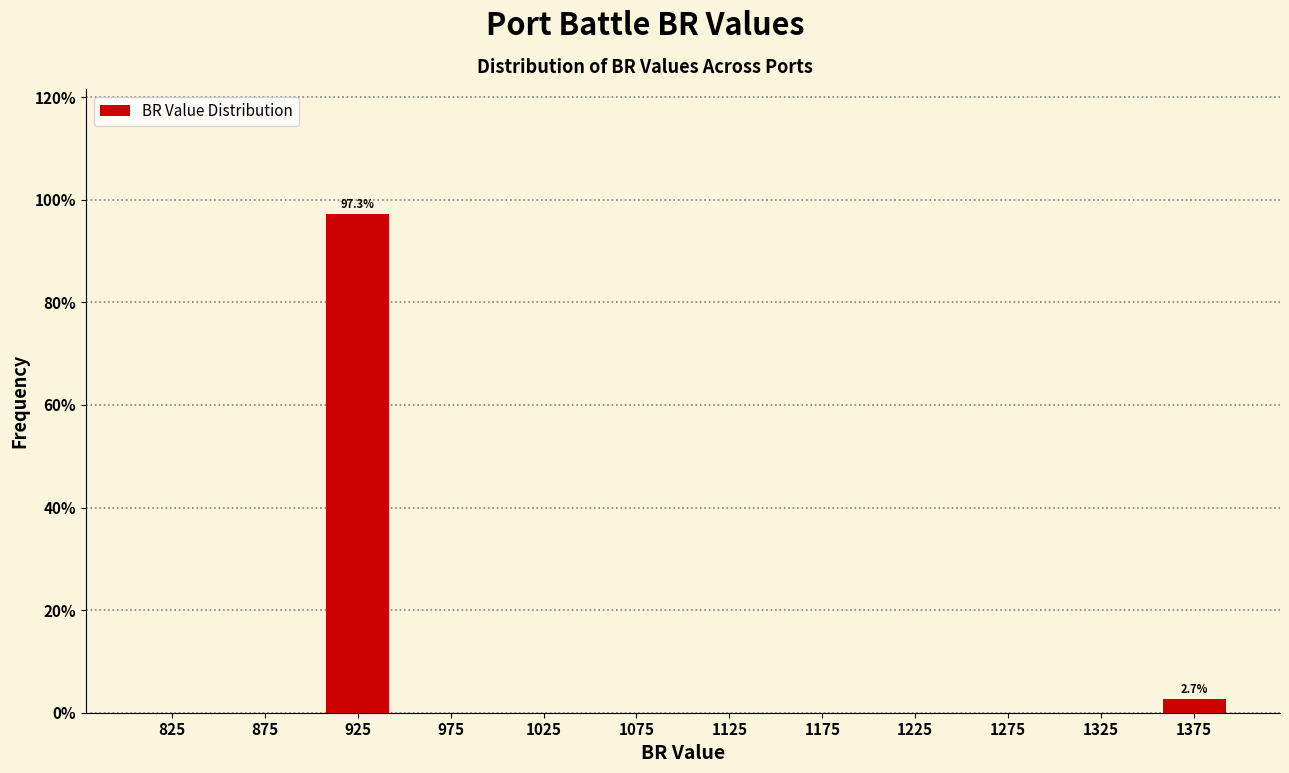

Over which range of the x-axis is the bar tallest?

900 to 950